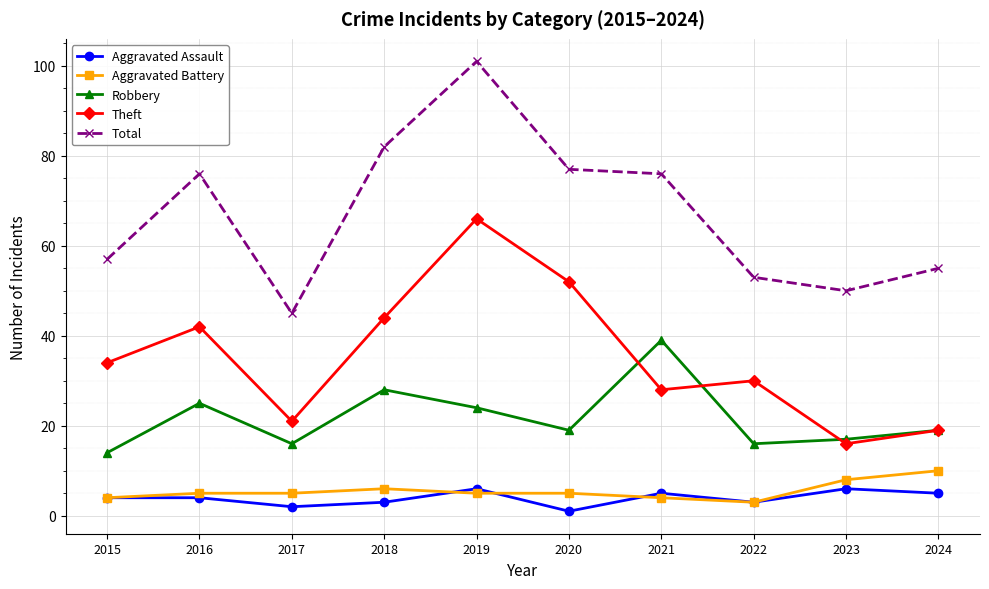

What is the value of the Robbery point at the 4th from the left?

28